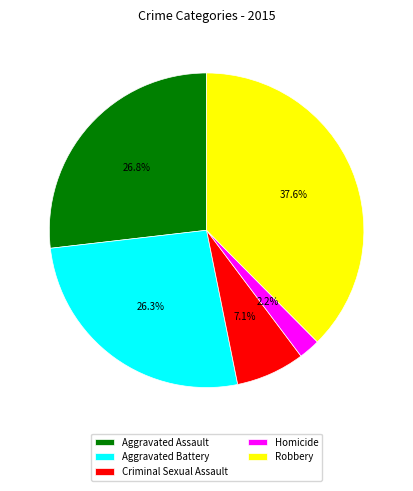

Is it true that Criminal Sexual Assault is 1% of the pie?

False